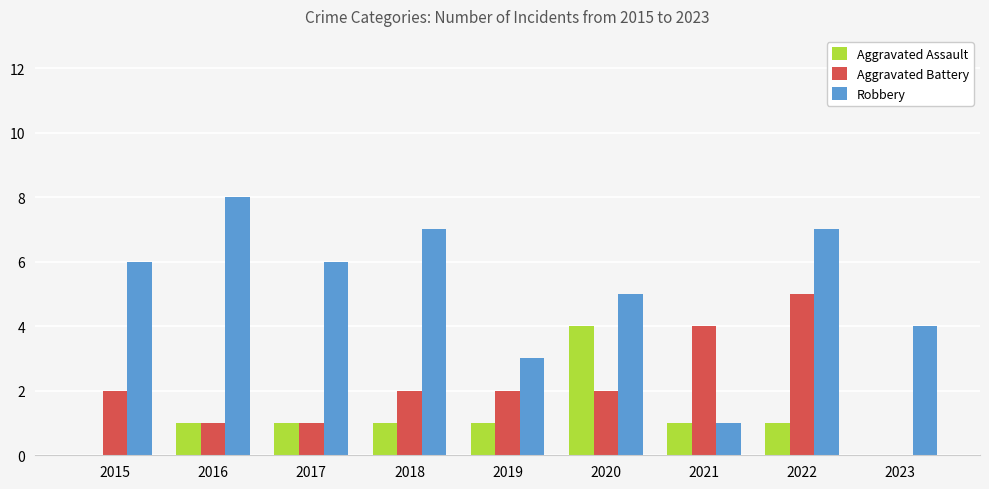

At which category is the sum across all series the highest?

2022